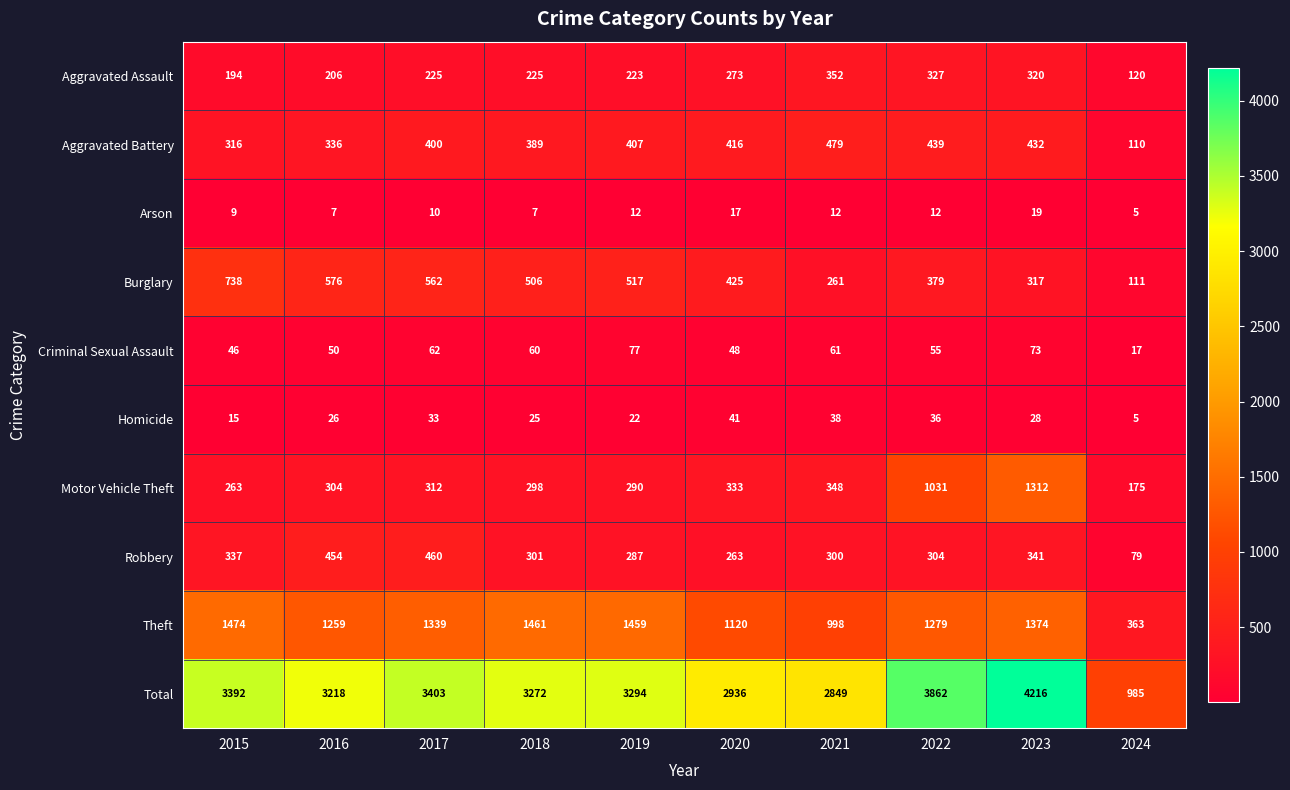

What is the total value across all series at 2022?

7724